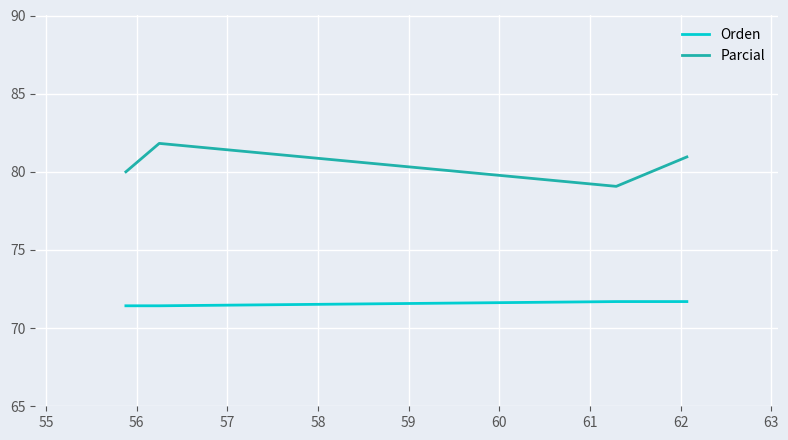

What is the sum of all Orden values?

286.3